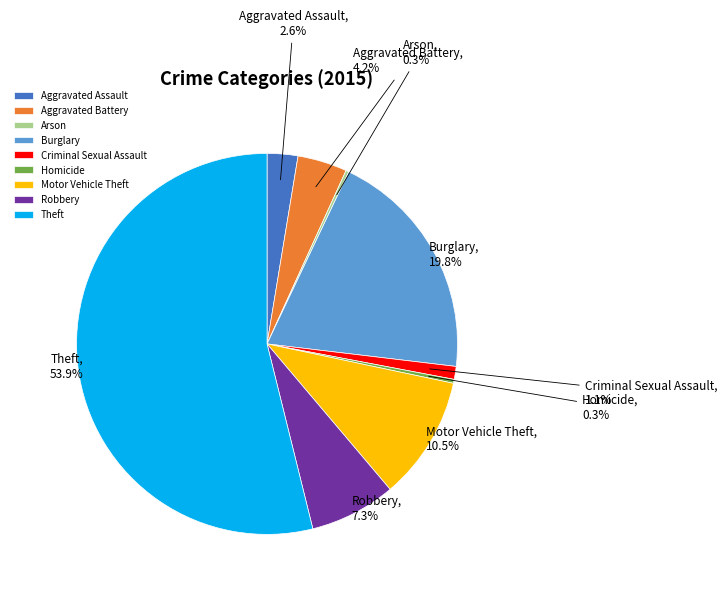

Approximately how many times larger is the value at Motor Vehicle Theft compared to Aggravated Assault?

4.0